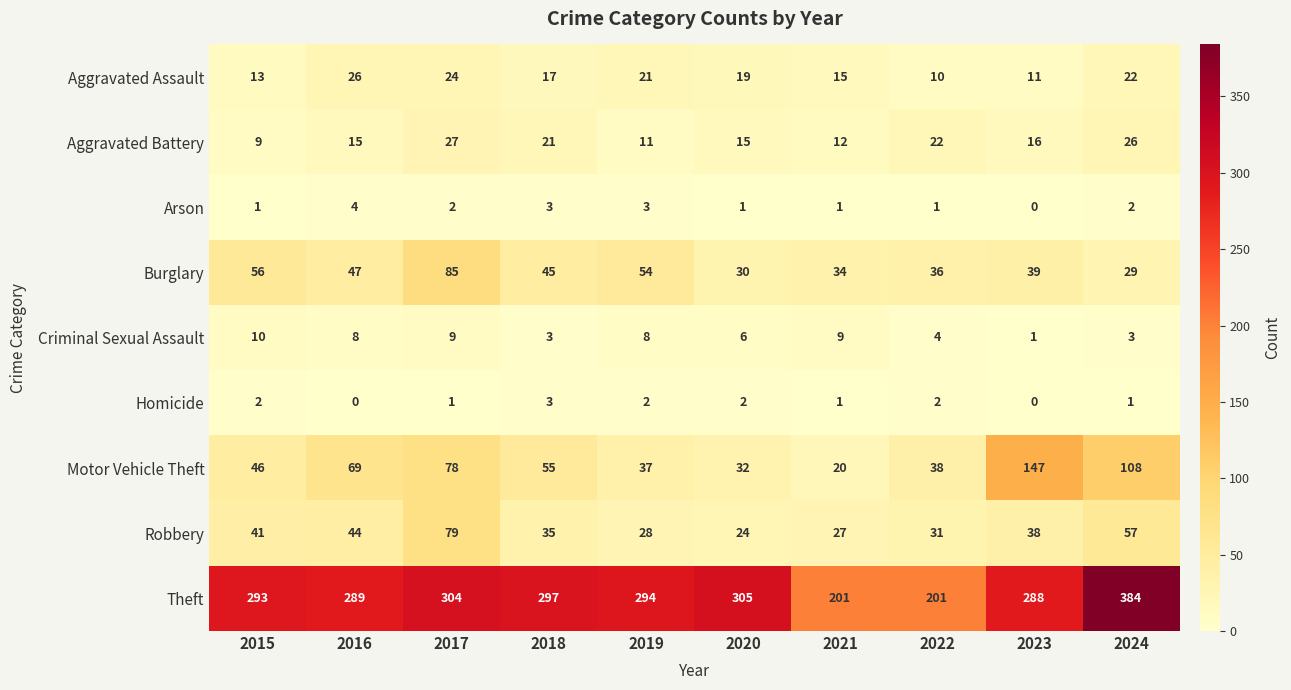

What is the sum of the Aggravated Assault values at 2023 and 2019?

32